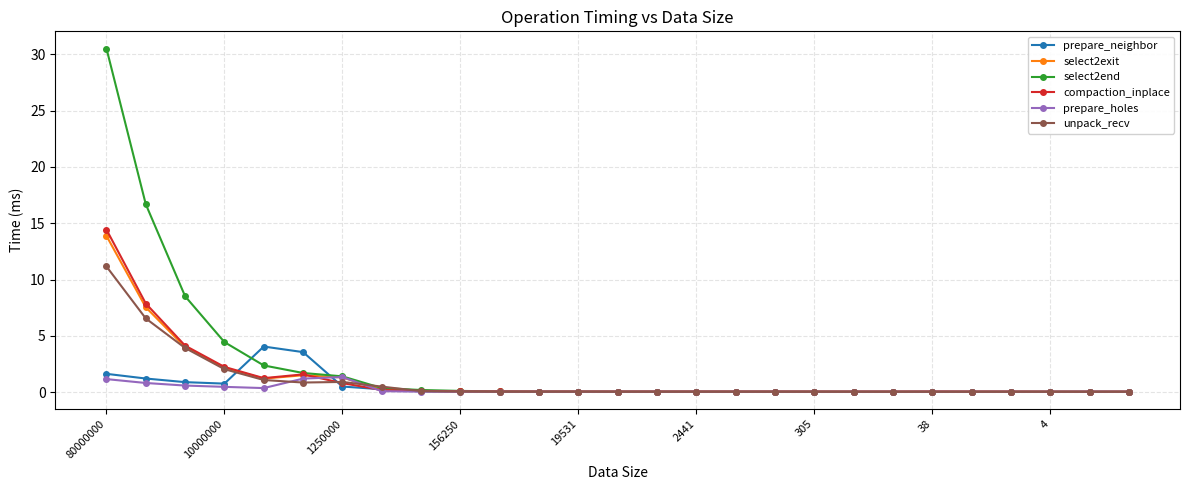

What are all the series names shown in the legend?

prepare_neighbor, select2exit, select2end, compaction_inplace, prepare_holes, unpack_recv